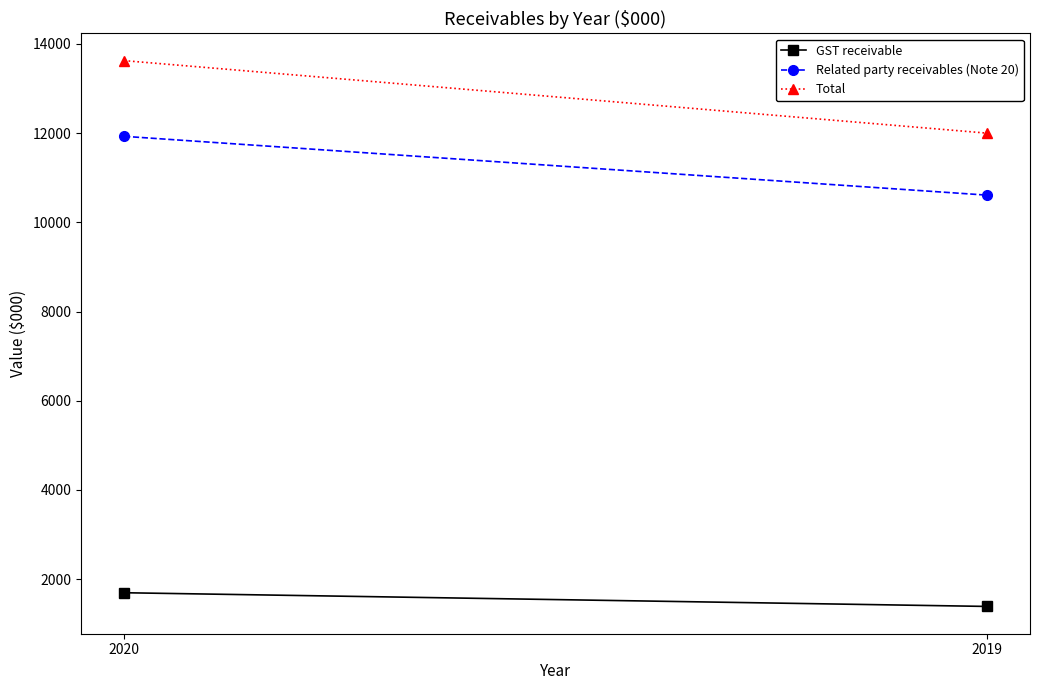

At how many categories does at least one series exceed 2566?

2